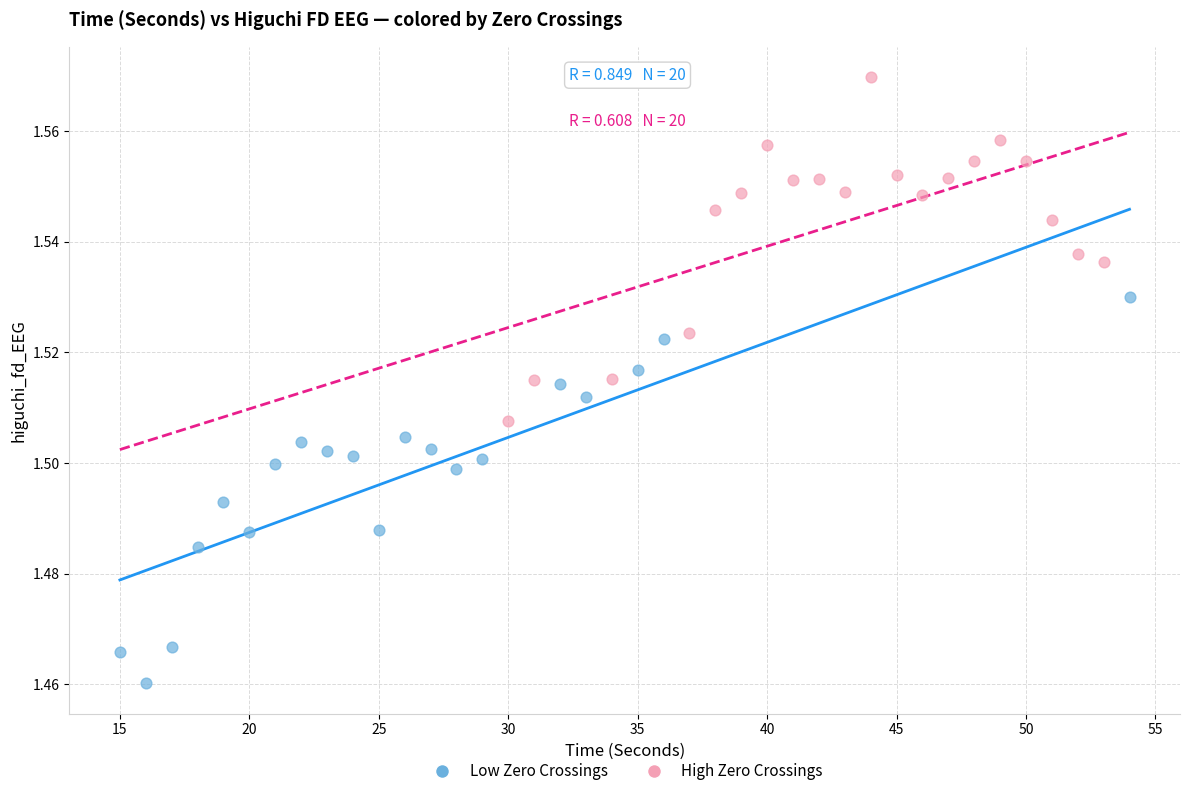

Which series reaches the maximum Y coordinate?

High Zero Crossings